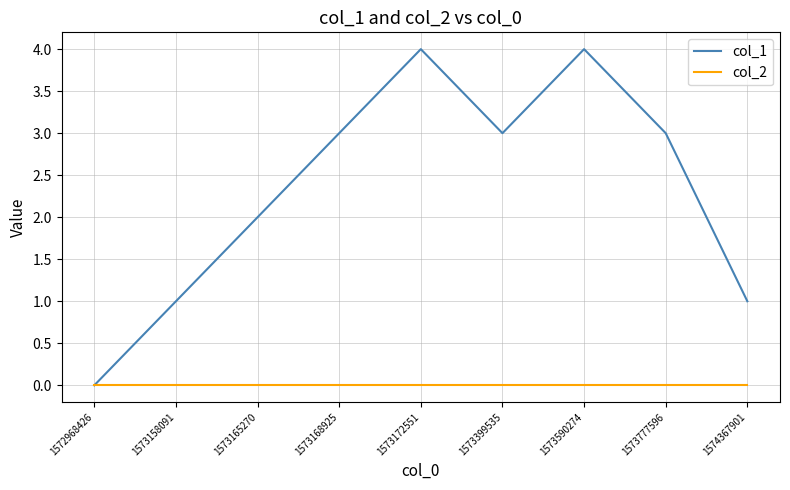

Which series has the widest spread of values?

col_1